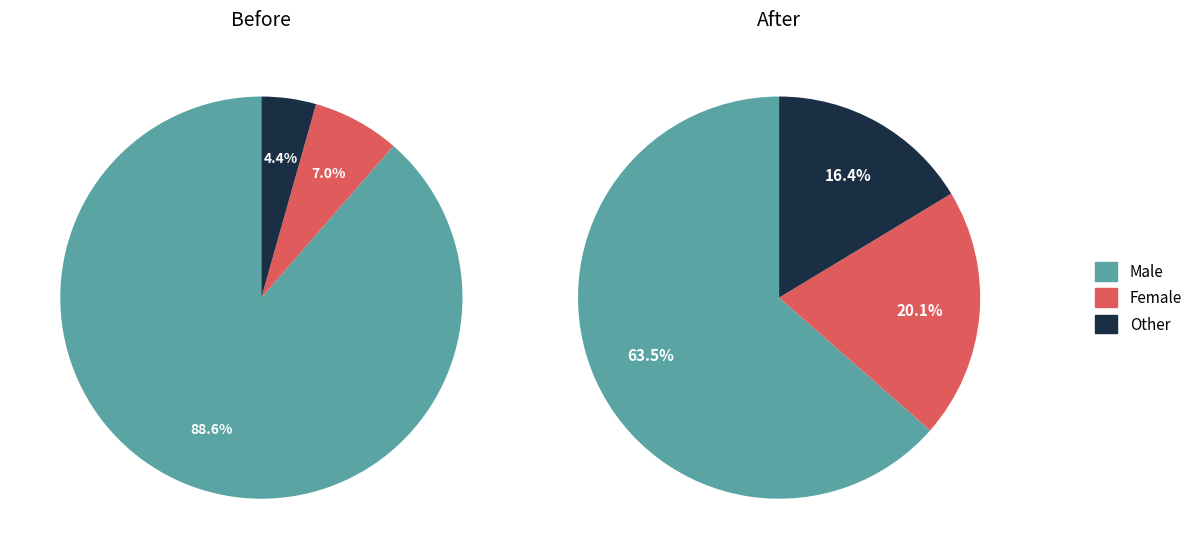

Approximately how many times larger is the value at Male compared to Female?

3.2